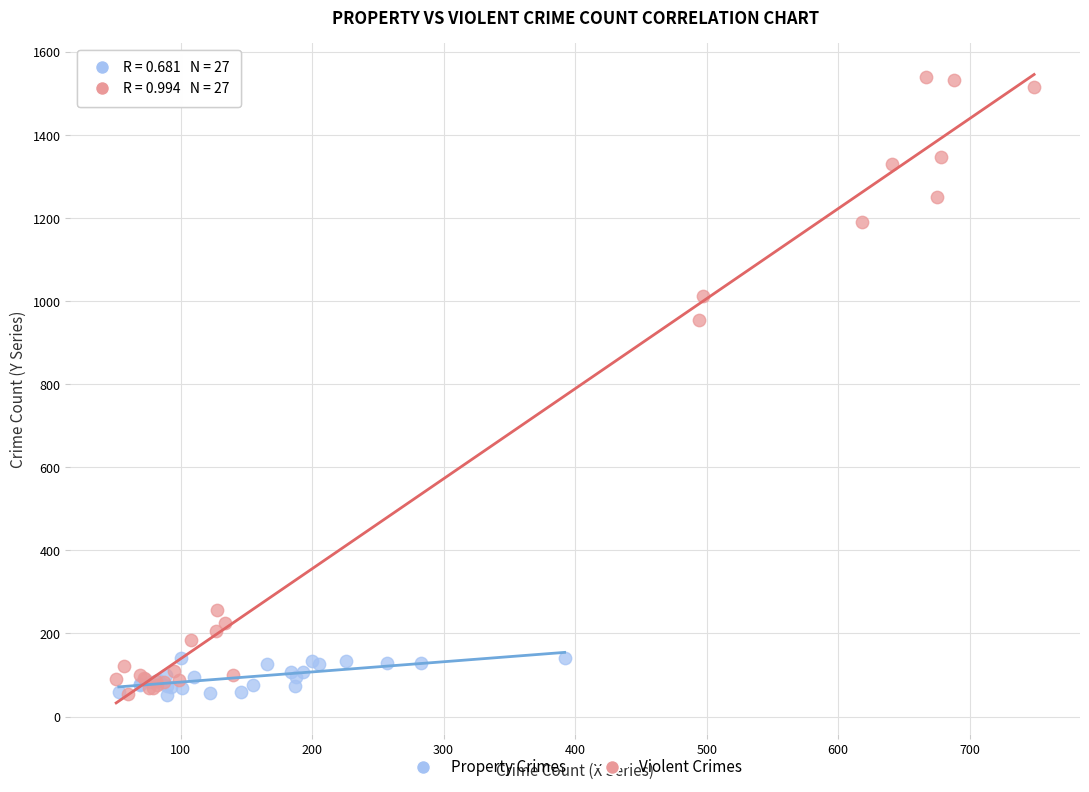

Which series reaches the maximum Y coordinate?

Violent Crimes